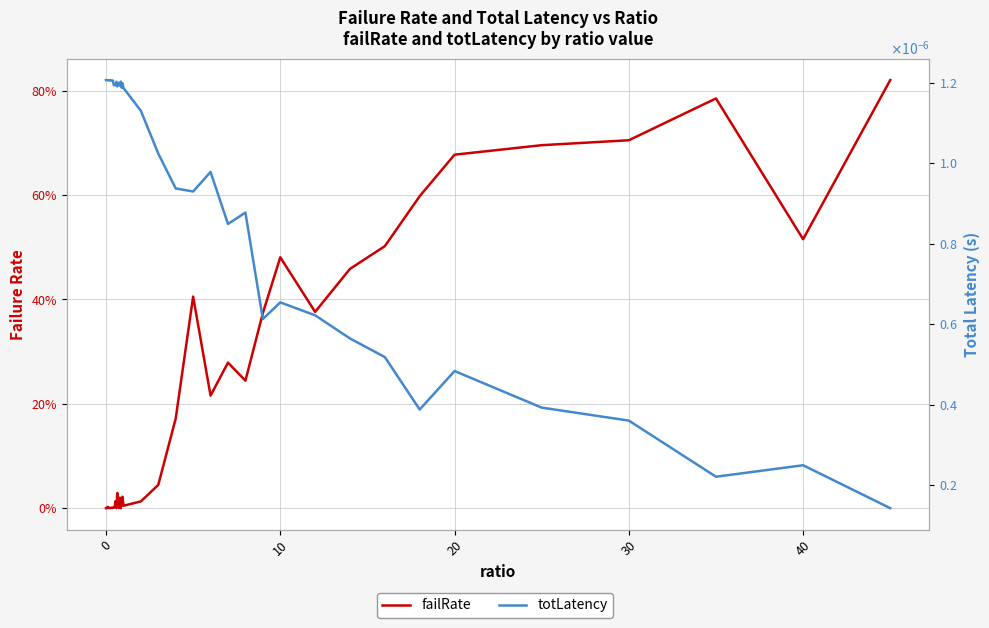

What is the difference between the second highest and second lowest values in the failRate series?

0.8